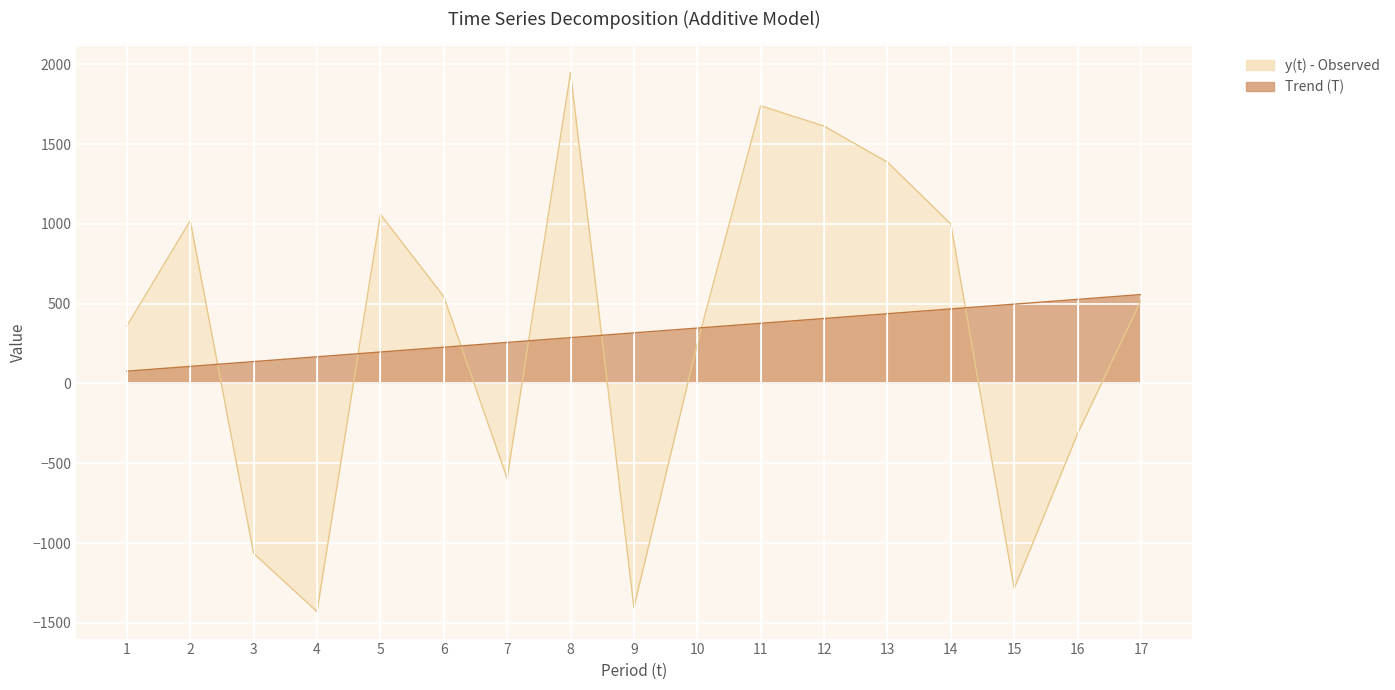

What is the sum of the values at 5 and 10?

1310